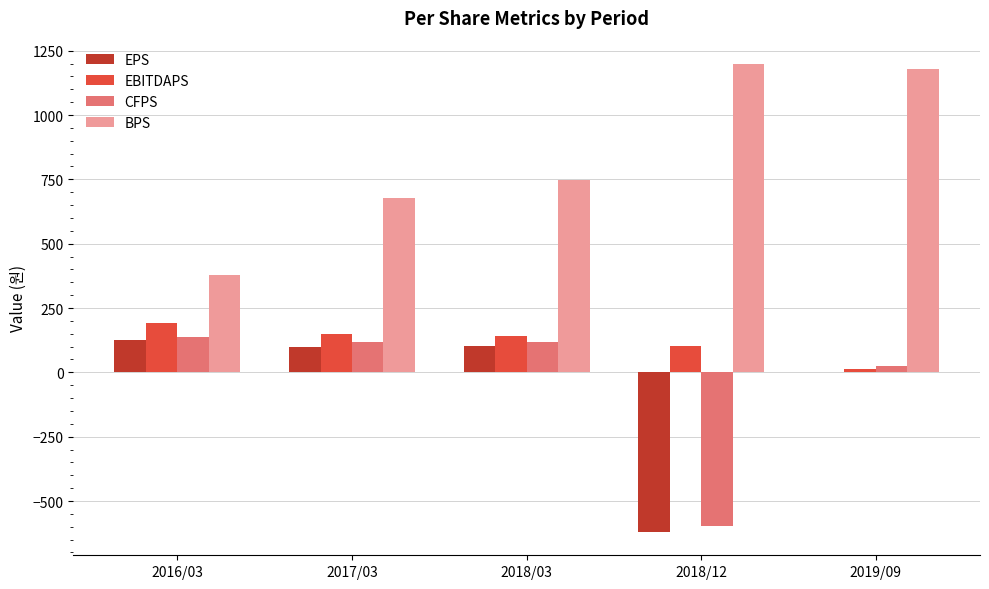

At which label is BPS closest to 788?

2018/03